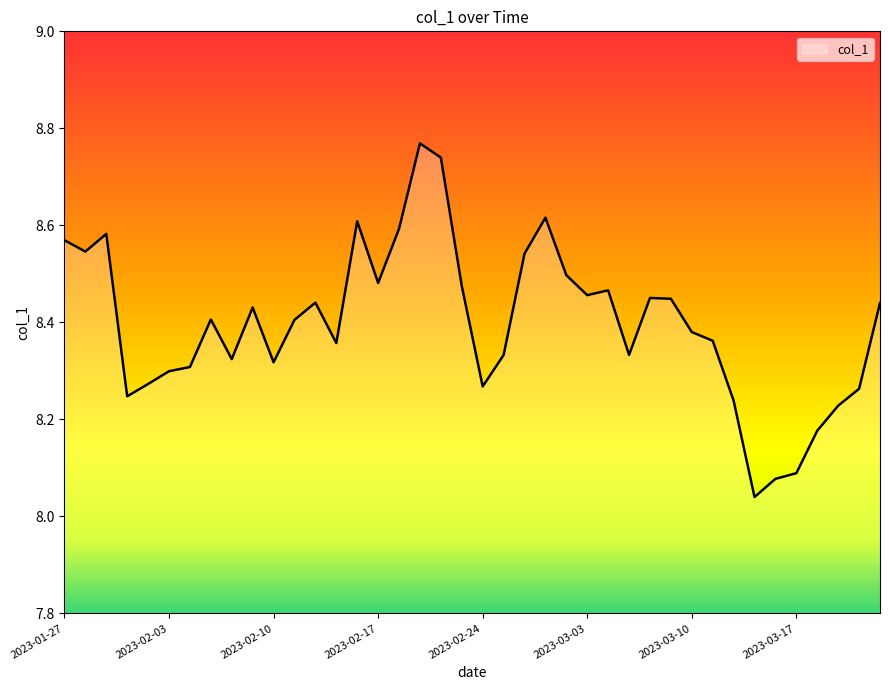

How many lines are shown in the chart?

1